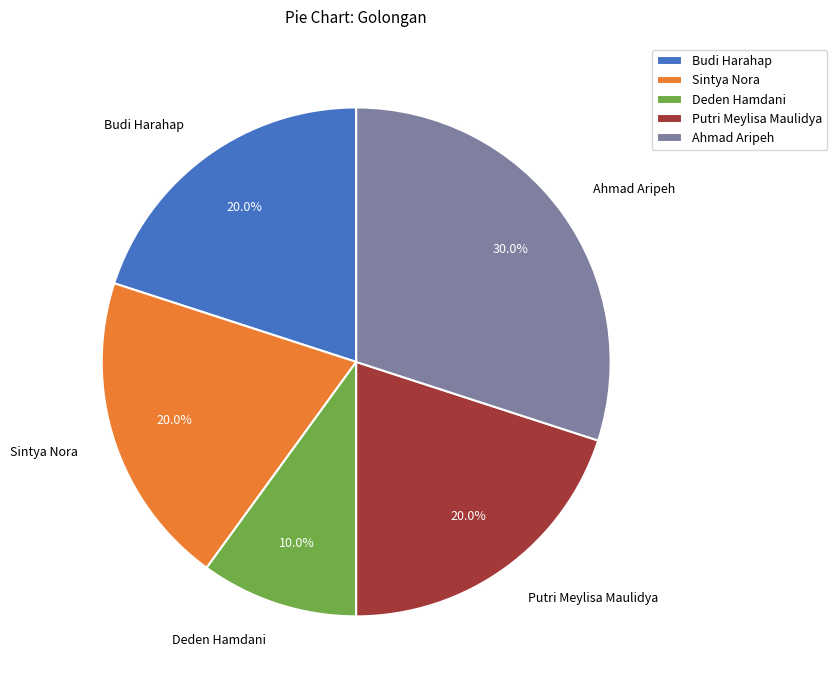

What is the largest slice in the pie chart?

Ahmad Aripeh